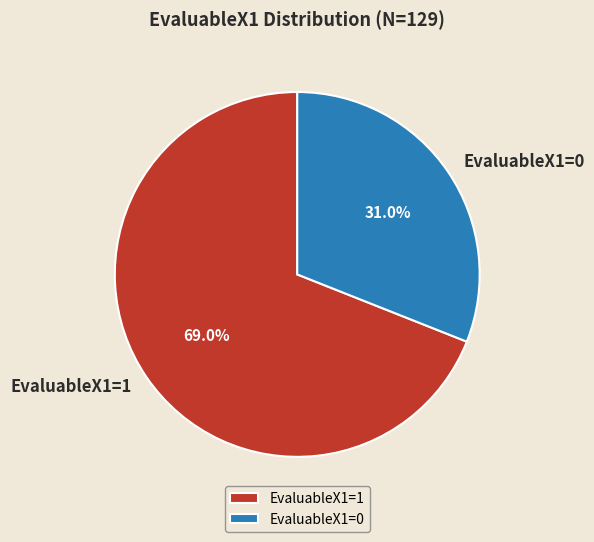

What is the largest slice in the pie chart?

EvaluableX1=1